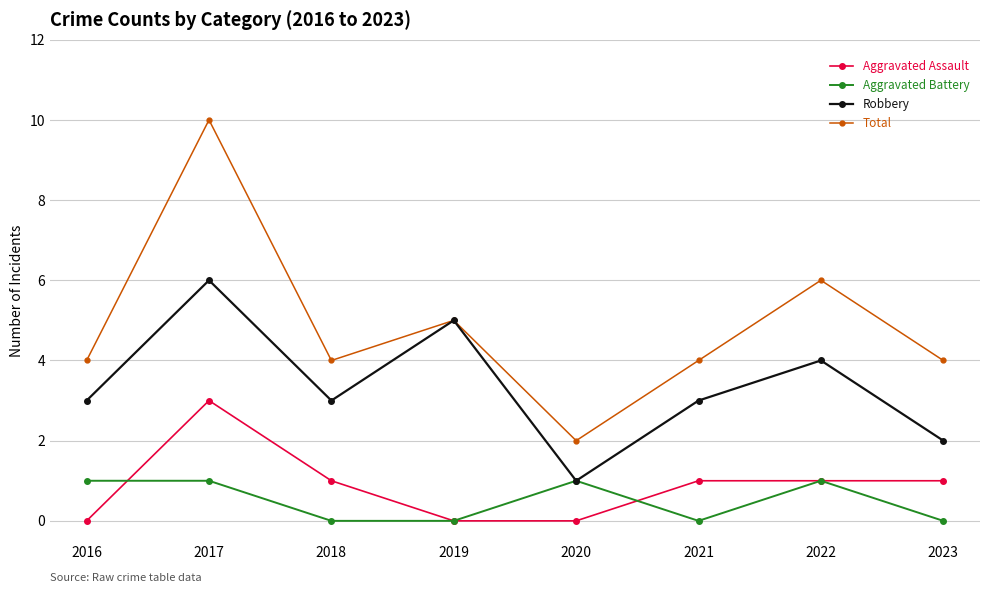

At which category does Total reach its first local peak?

2017